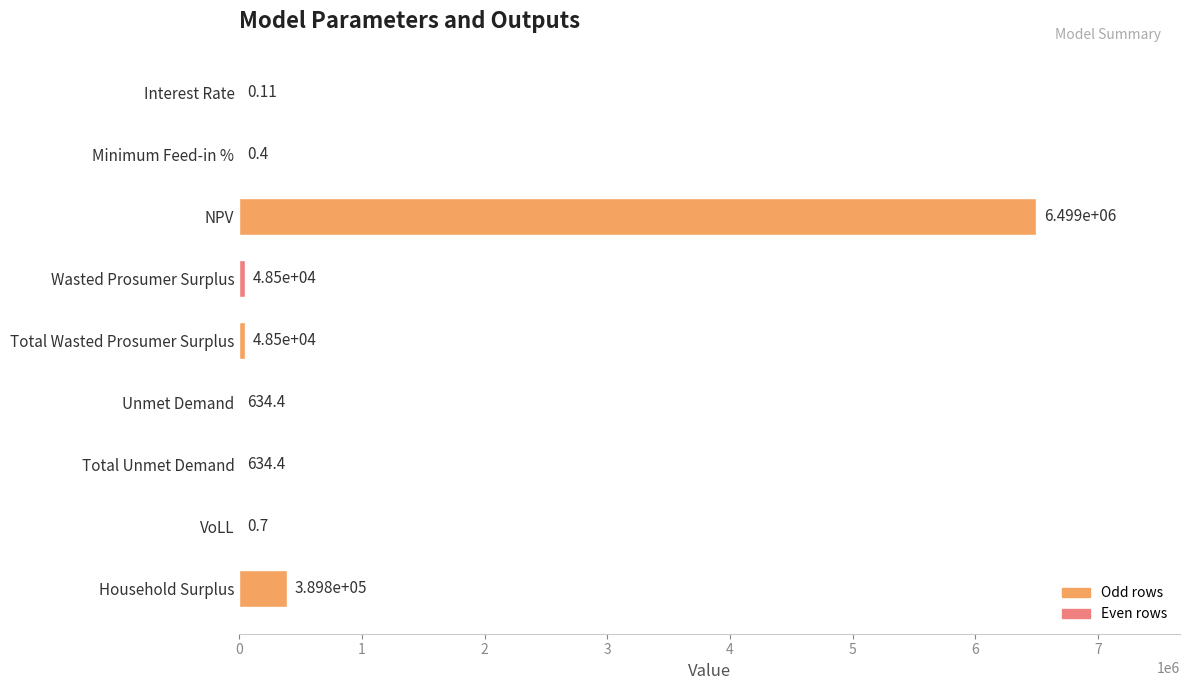

What is the change in value from Interest Rate to Total Wasted Prosumer Surplus?

+48502.1